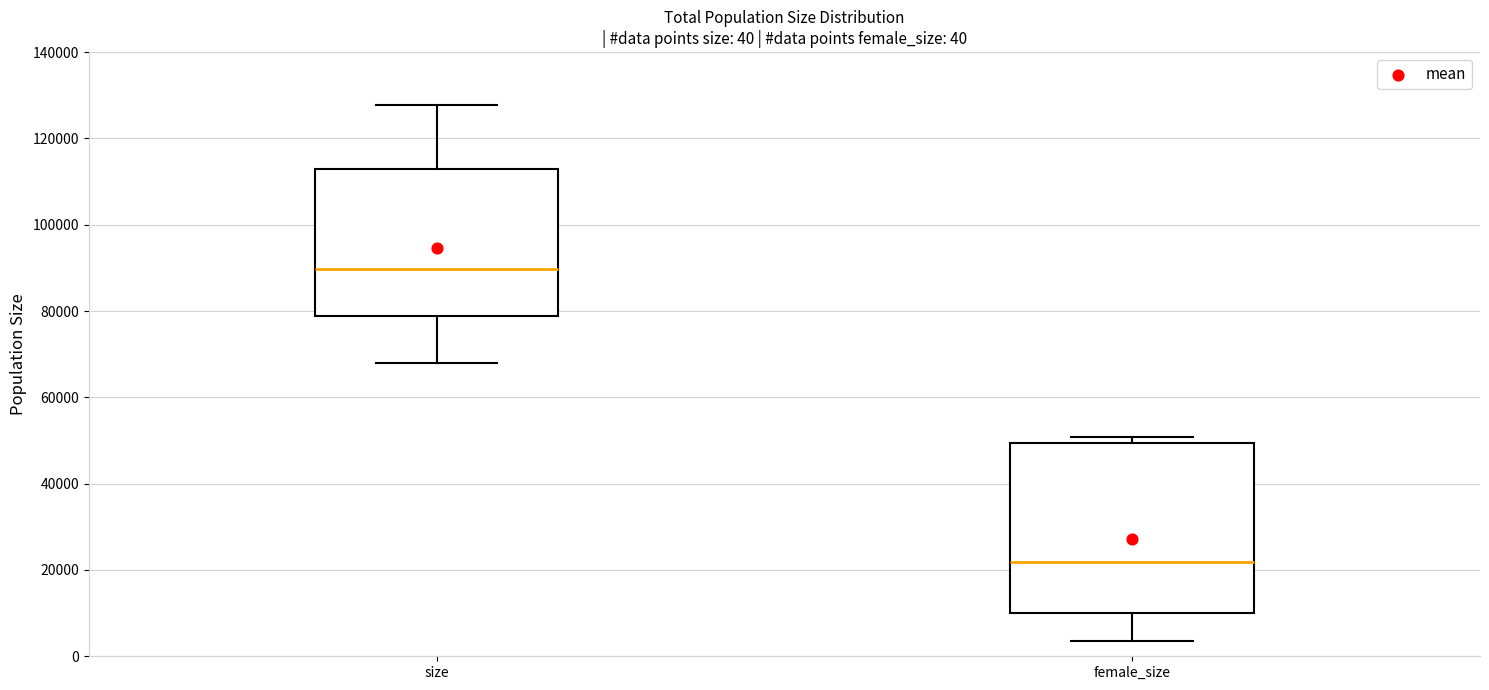

Which box is the tallest, from its lower edge to its upper edge?

female_size